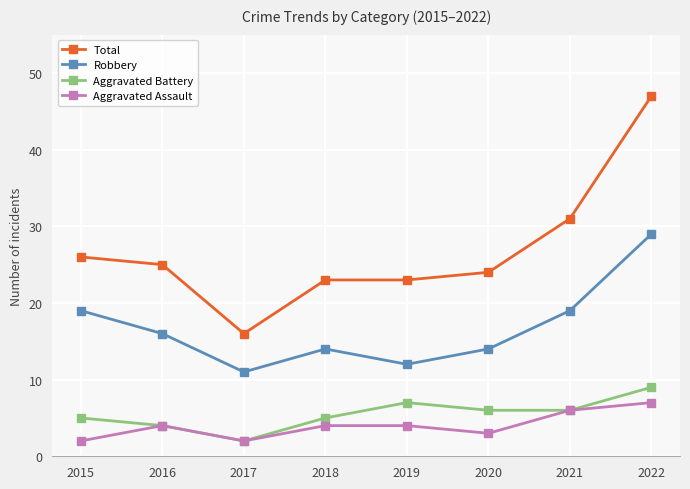

What is the difference between the second highest and minimum values in the Total series?

15